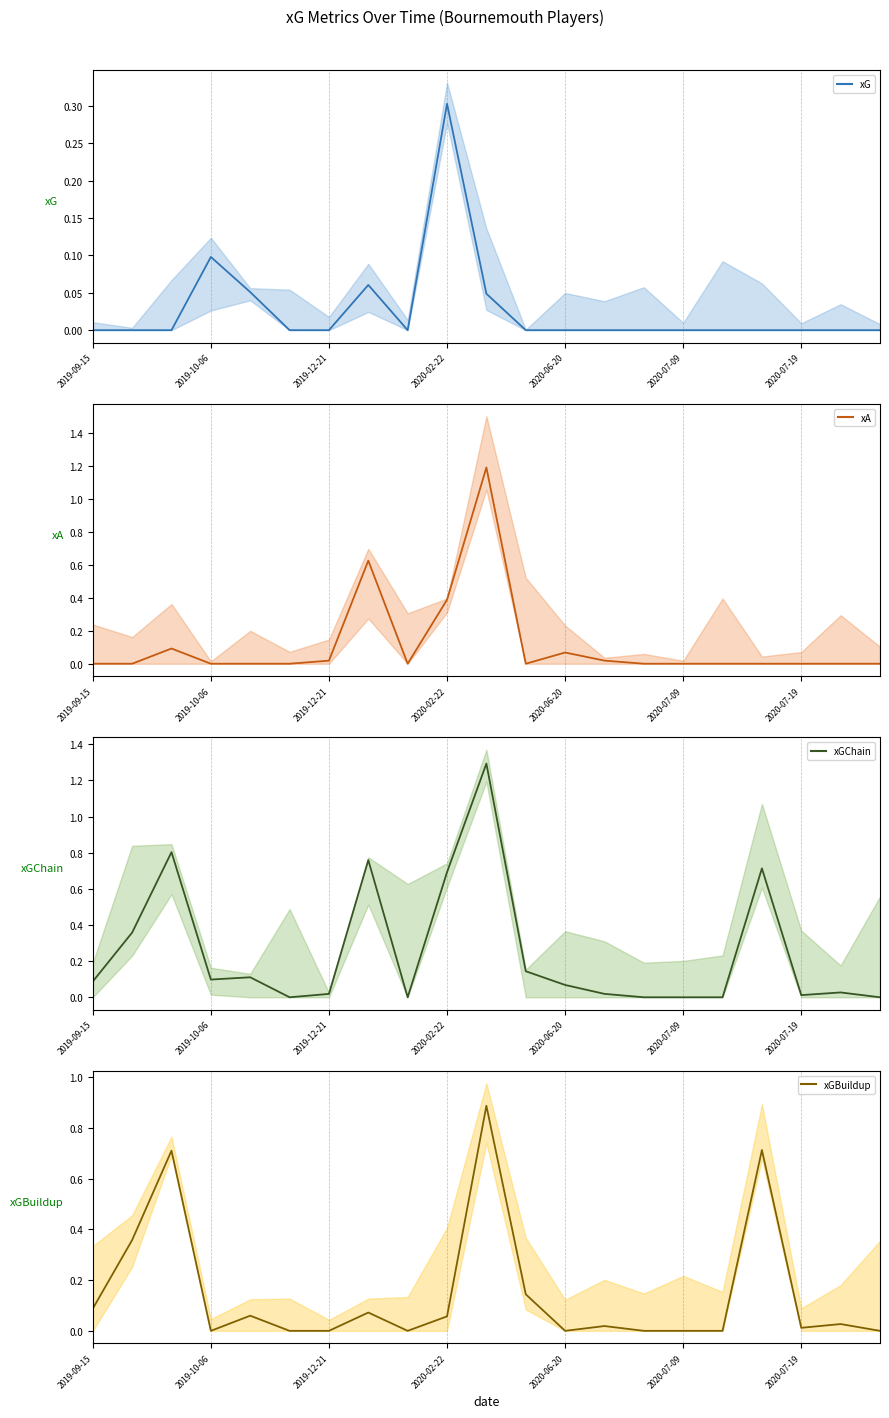

The value of xA at 2020-07-19 is 0.0. True or false?

True